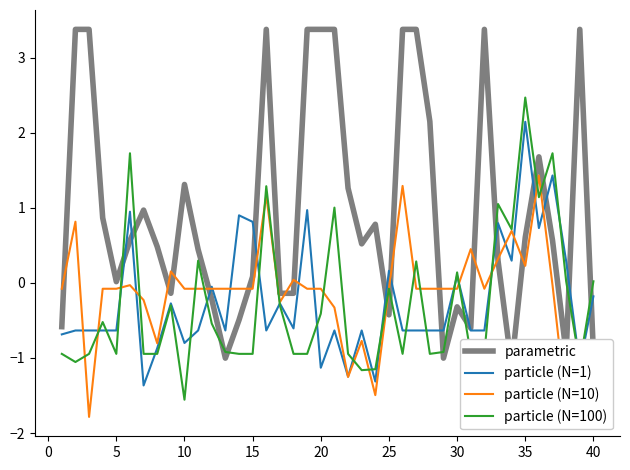

Which series ends up on top after the final intersection of particle (N=100) and particle (N=1)?

particle (N=100)